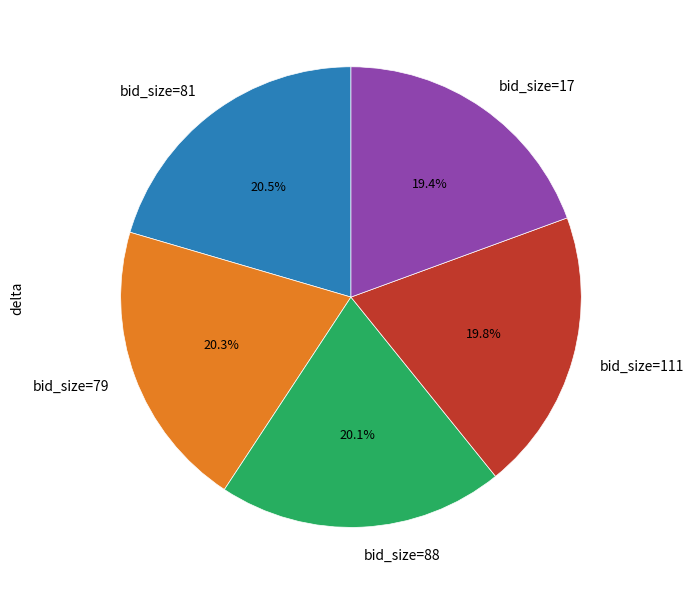

Approximately how many times larger is the value at bid_size=17 compared to bid_size=79?

1.0